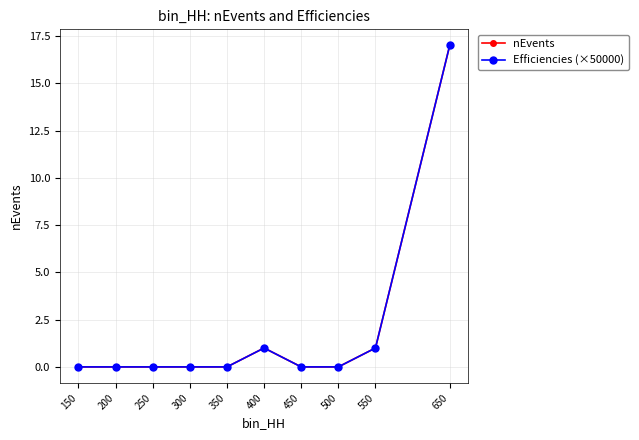

Where is the first local maximum for Efficiencies (×50000)?

400